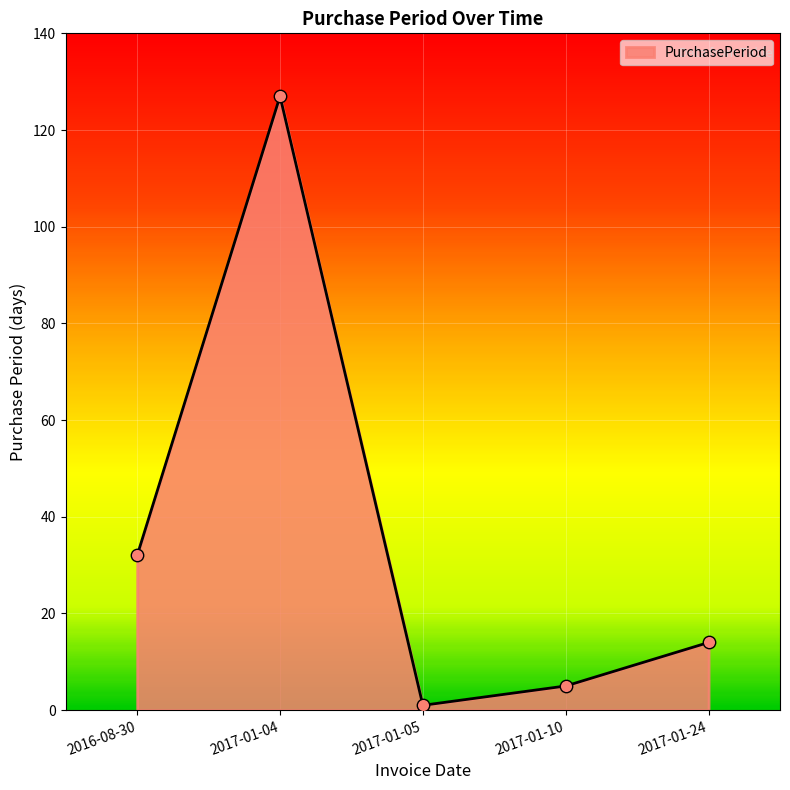

Between 2017-01-05 and 2017-01-10, which is larger?

2017-01-10